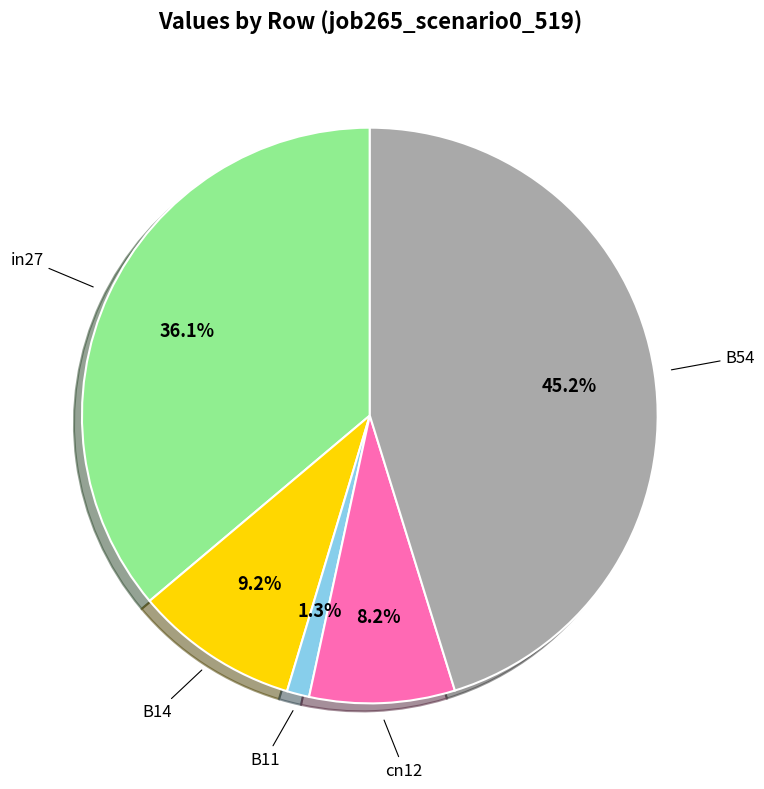

Does any single category account for the majority?

No